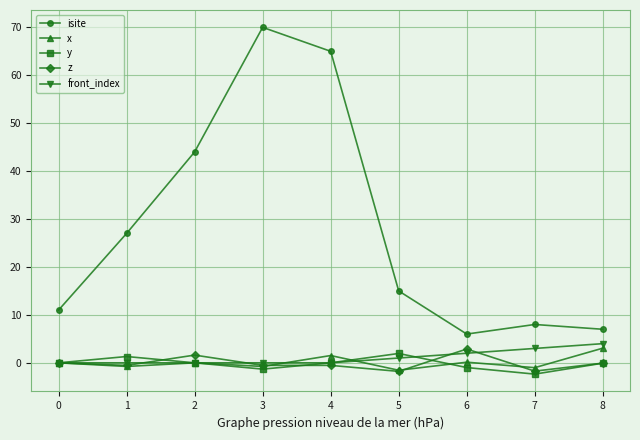

True or false: isite and x cross at least once.

False